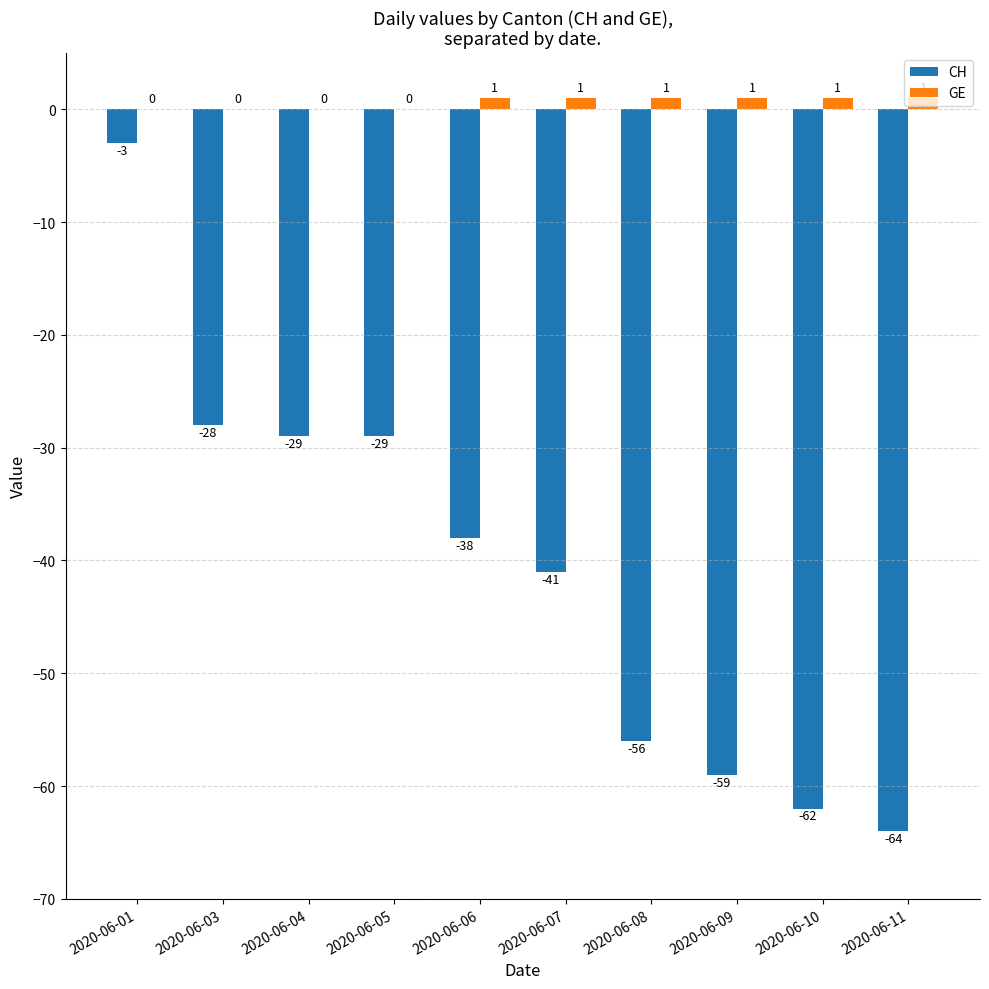

Between 2020-06-04 and 2020-06-09, which series saw the biggest shift?

CH